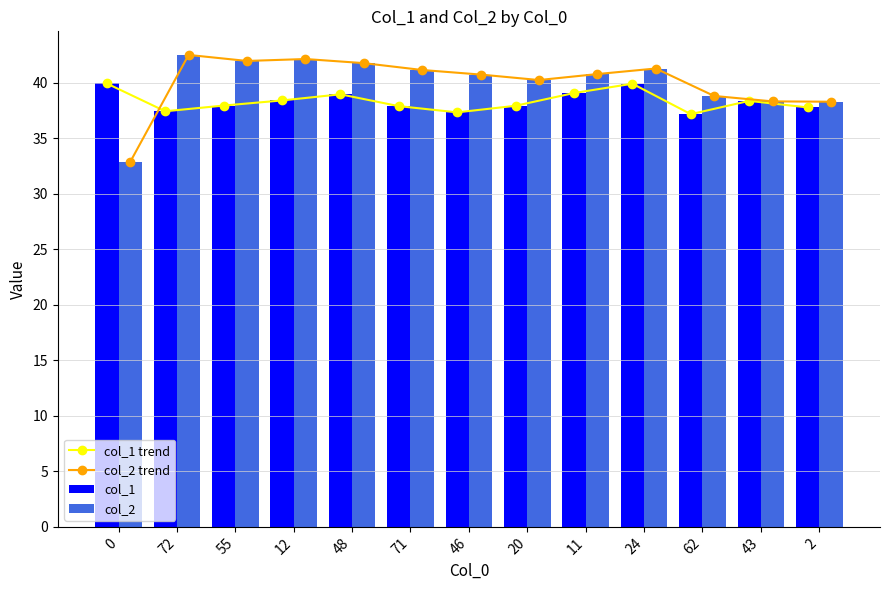

Rank the series at 12 from lowest to highest value.

col_1 trend, col_1, col_2 trend, col_2